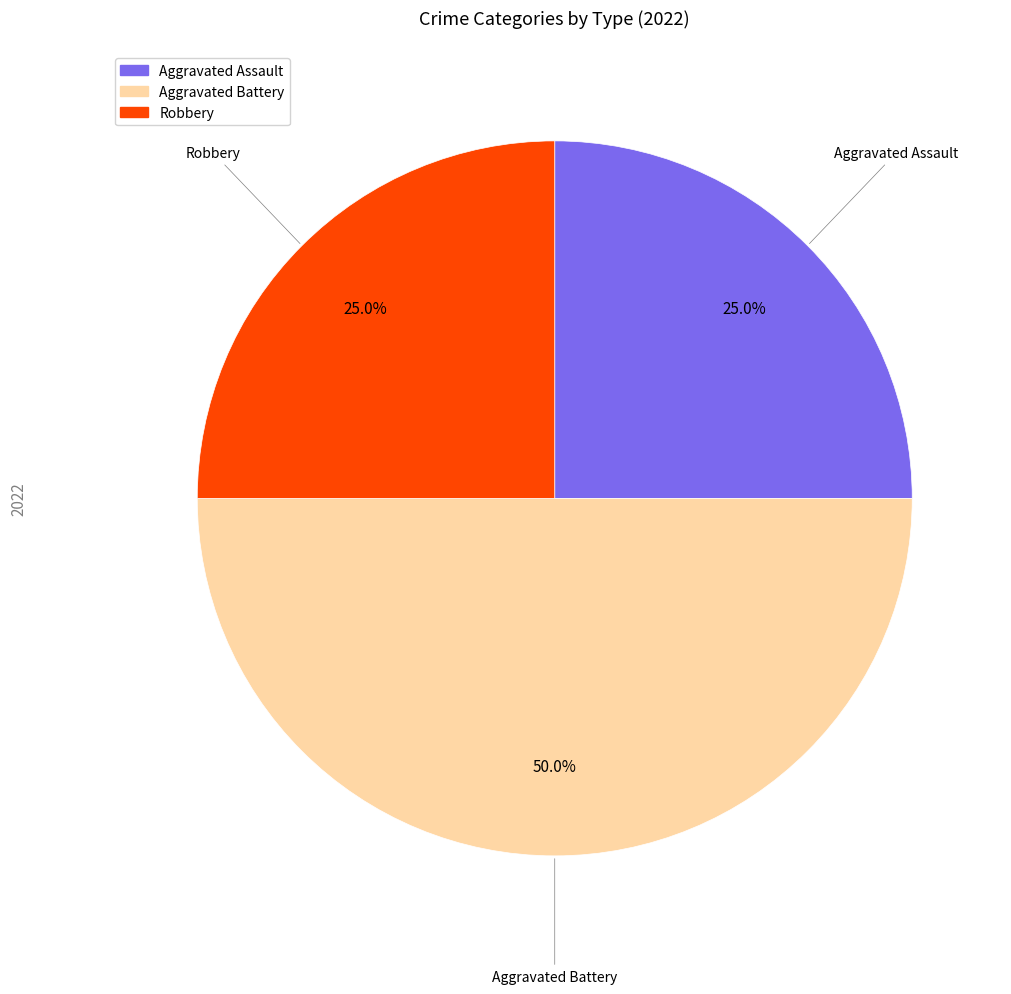

What portion of the pie excludes Robbery?

75.0%